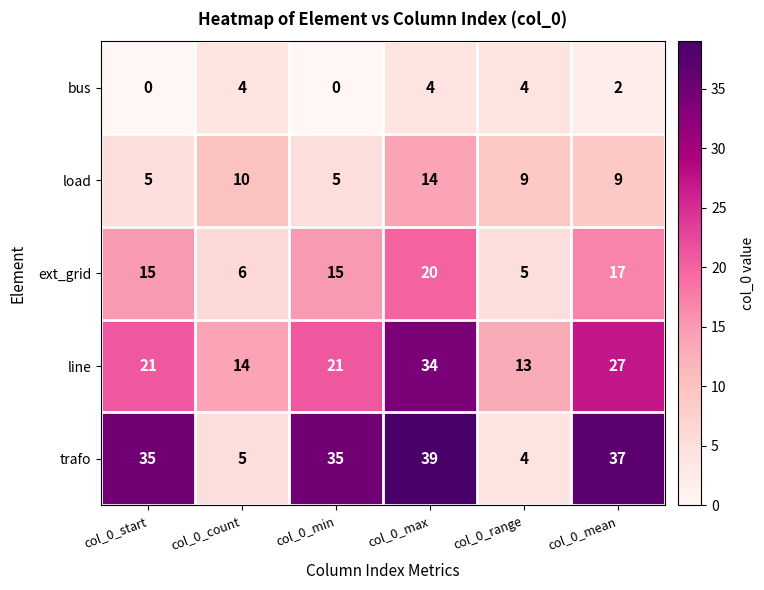

What is the average value of the line series?

22